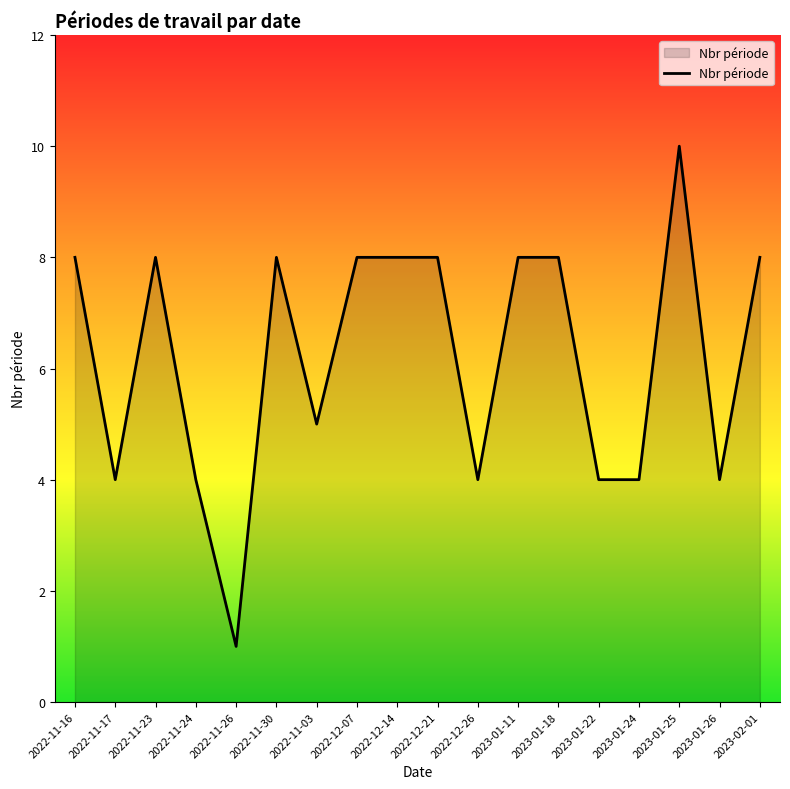

True or false: the data has more than 2 interior local peaks.

True